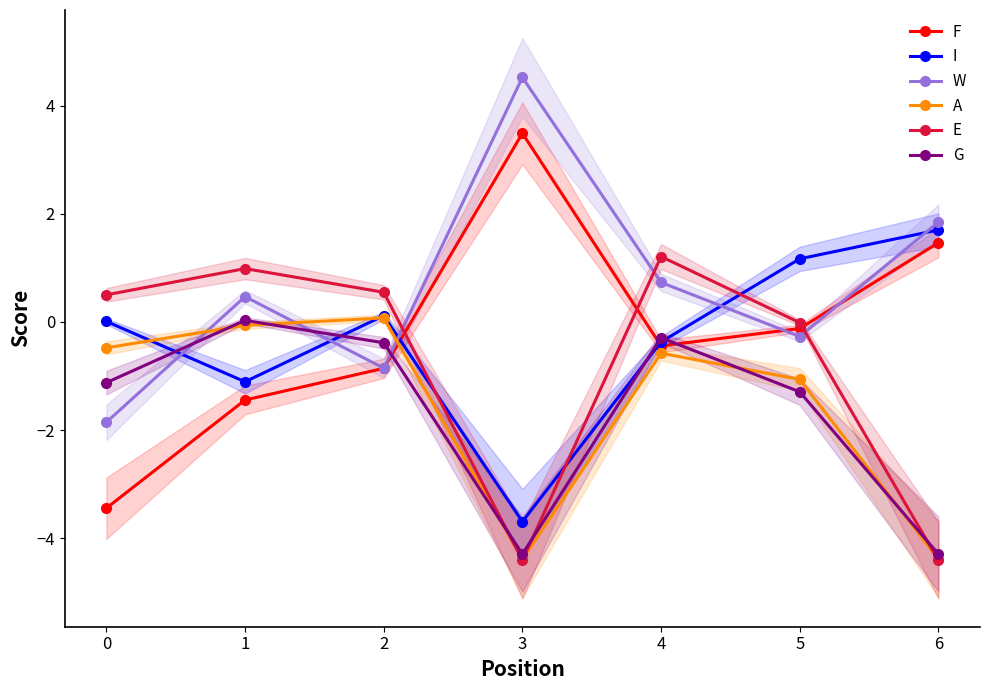

At how many categories does at least one series exceed 0?

7